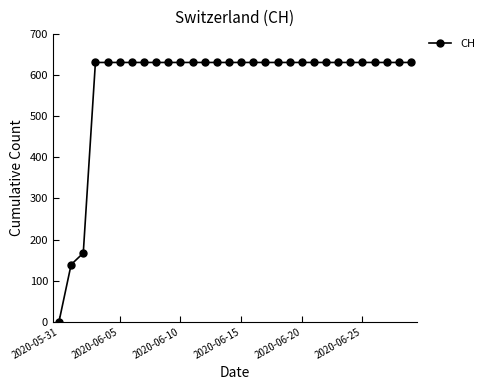

How many data points does each series have?

30